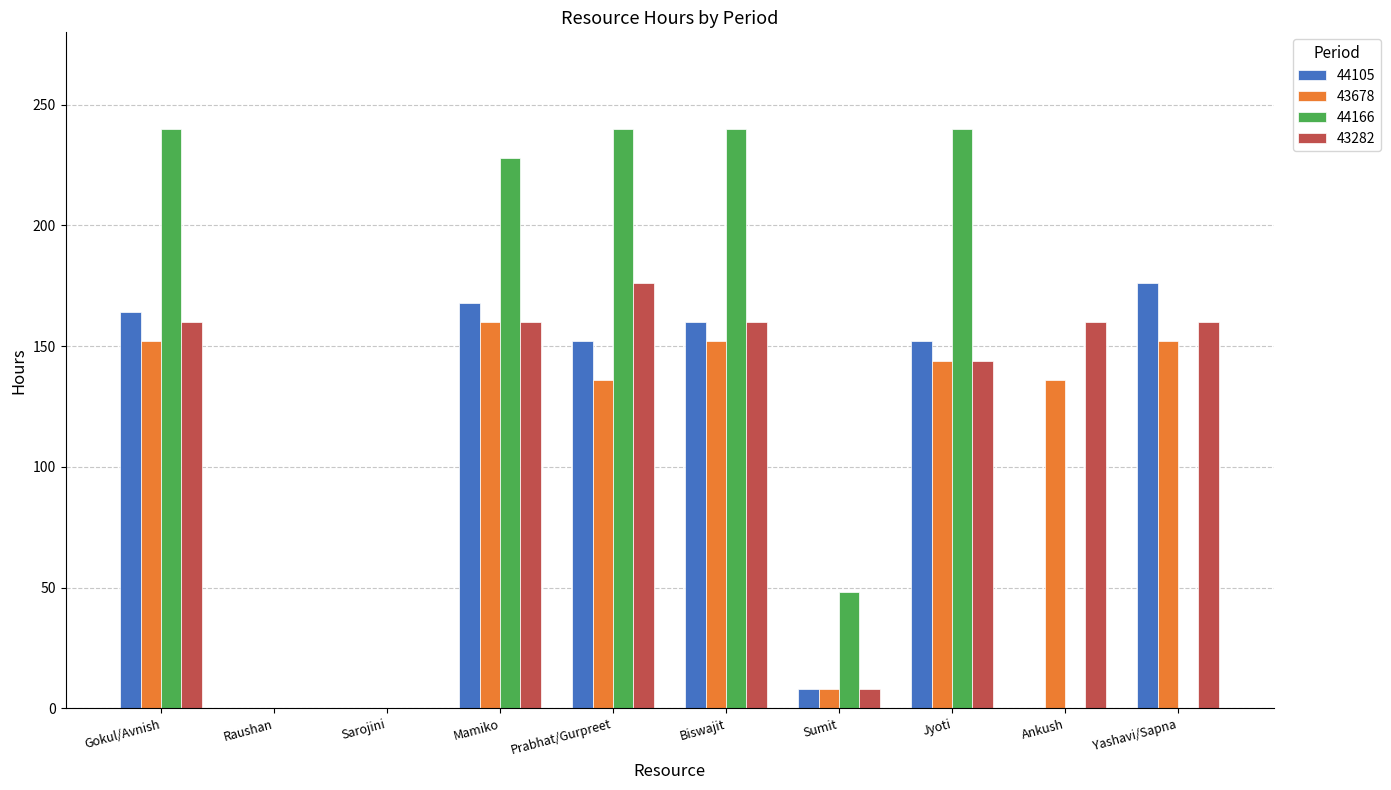

At which label is 44166 closest to 120?

Sumit